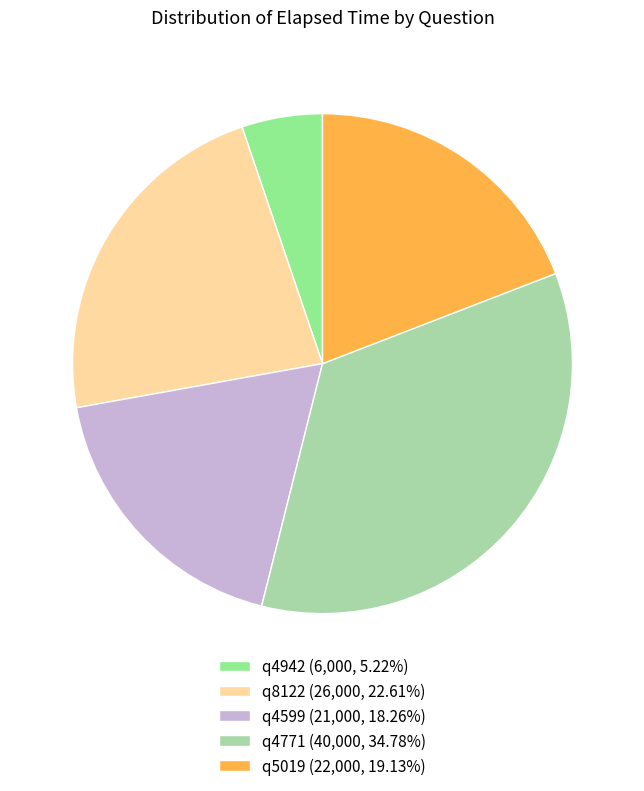

Do q4771 (40,000, 34.78%) and q4942 (6,000, 5.22%) together represent more than half of the pie?

No